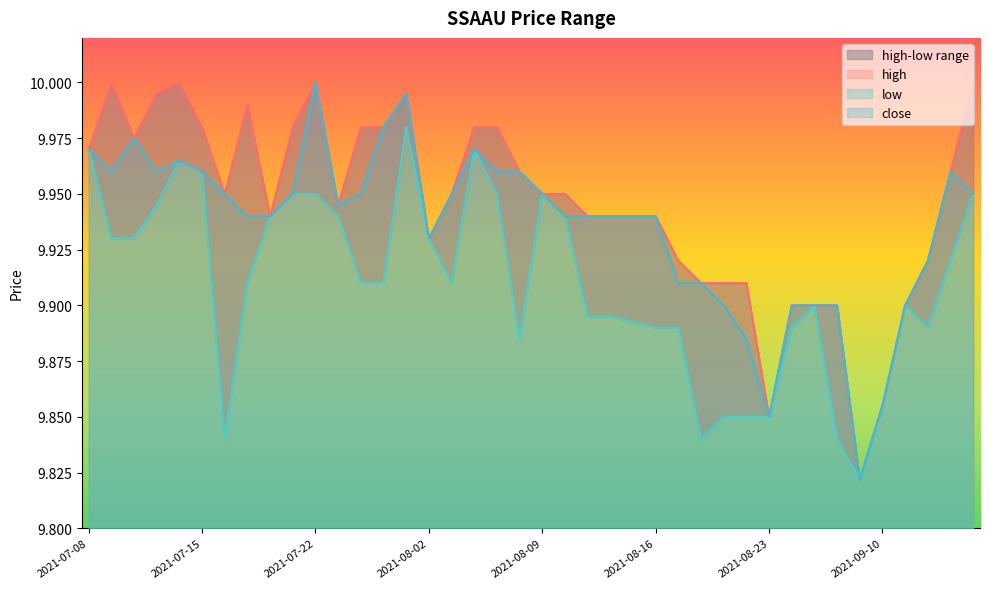

At which label does close reach its peak?

2021-07-22